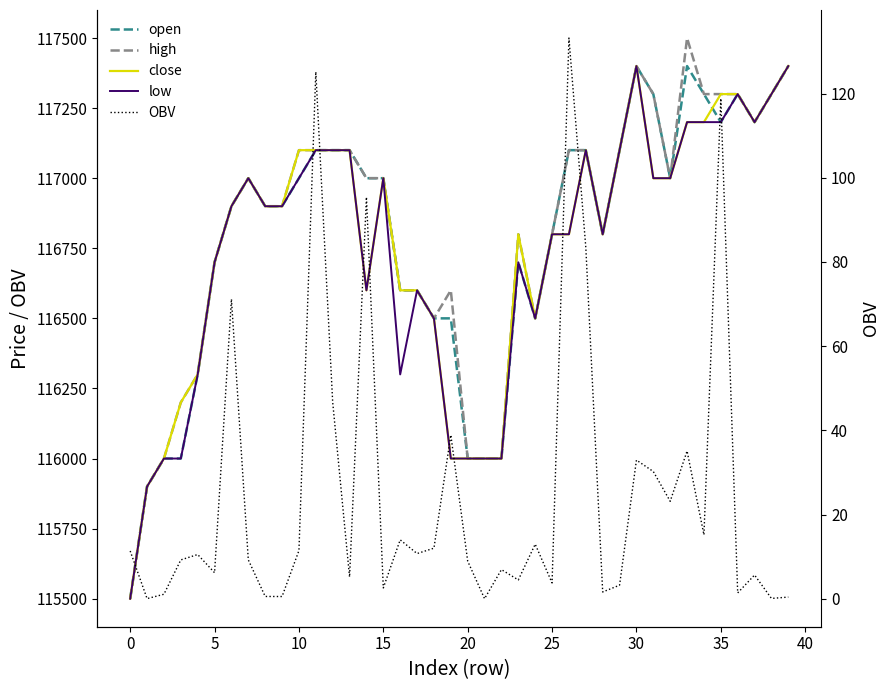

True or false: high has a value of 117100.0 at 27.

True